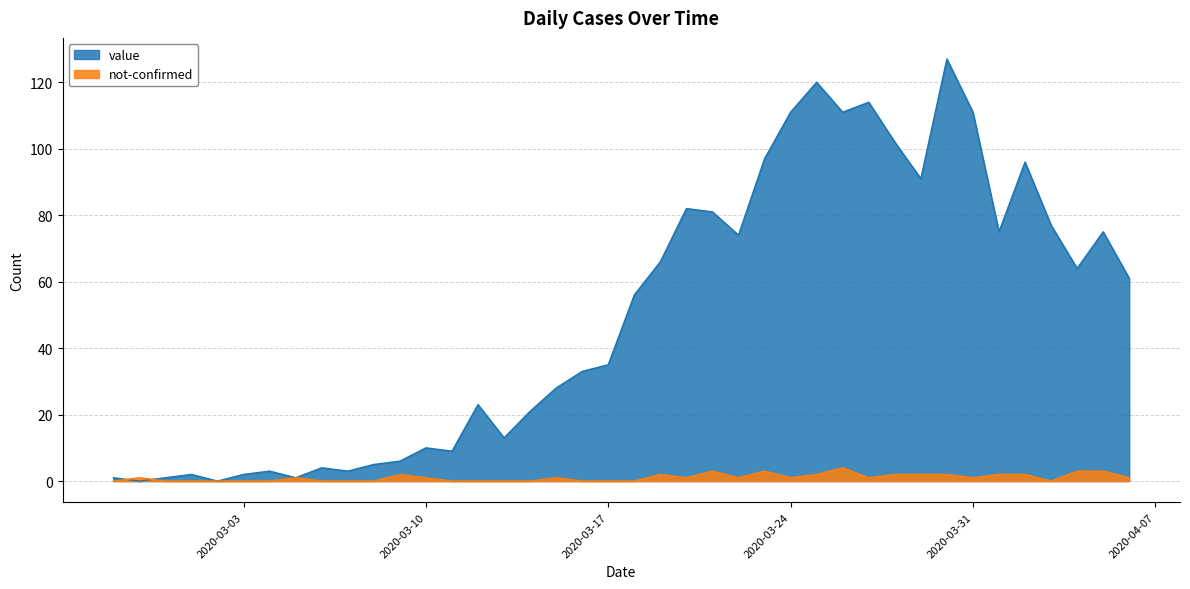

How many interior local valleys does the not-confirmed series have?

6